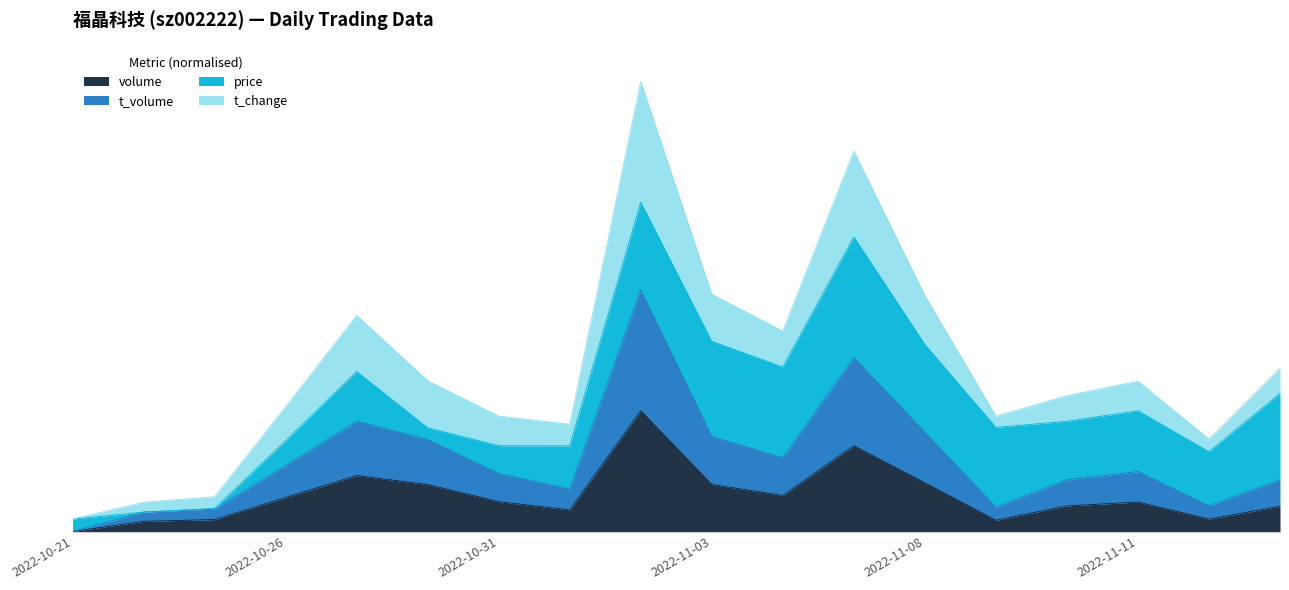

True or false: volume has a value of 0.2 at 2022-11-14.

False